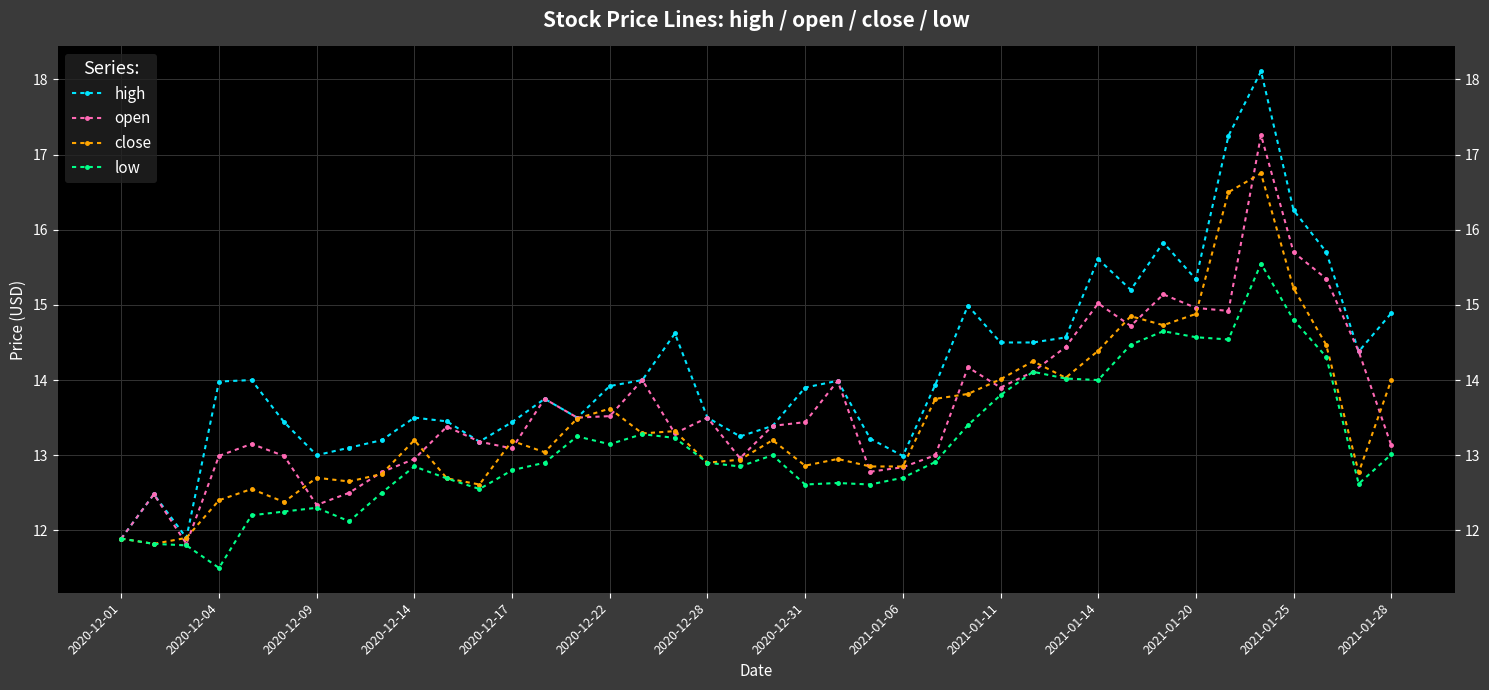

True or false: low and open intersect in this chart.

False